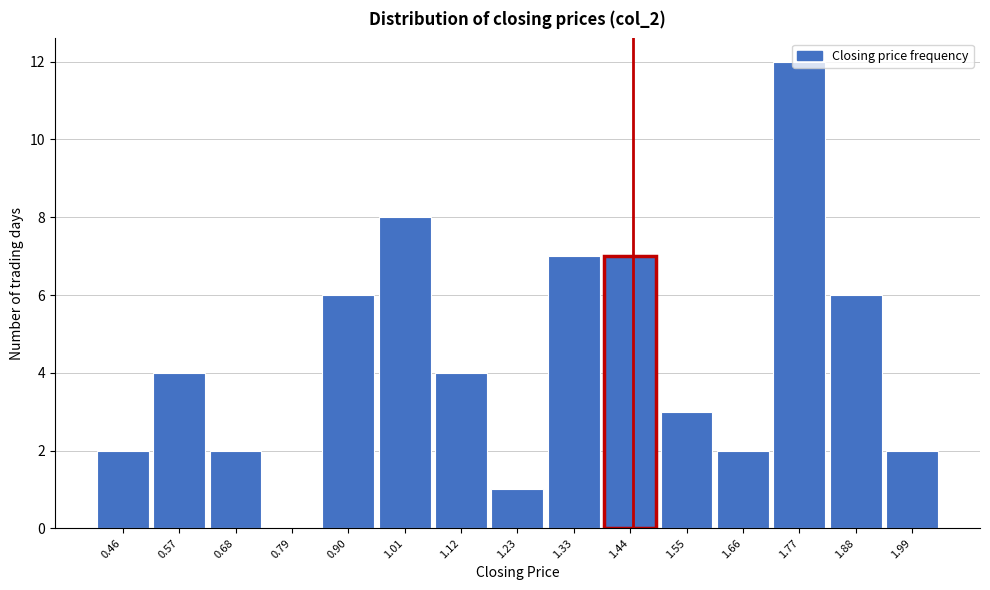

The chart shows a value of 3 at 1.55. True or false?

True